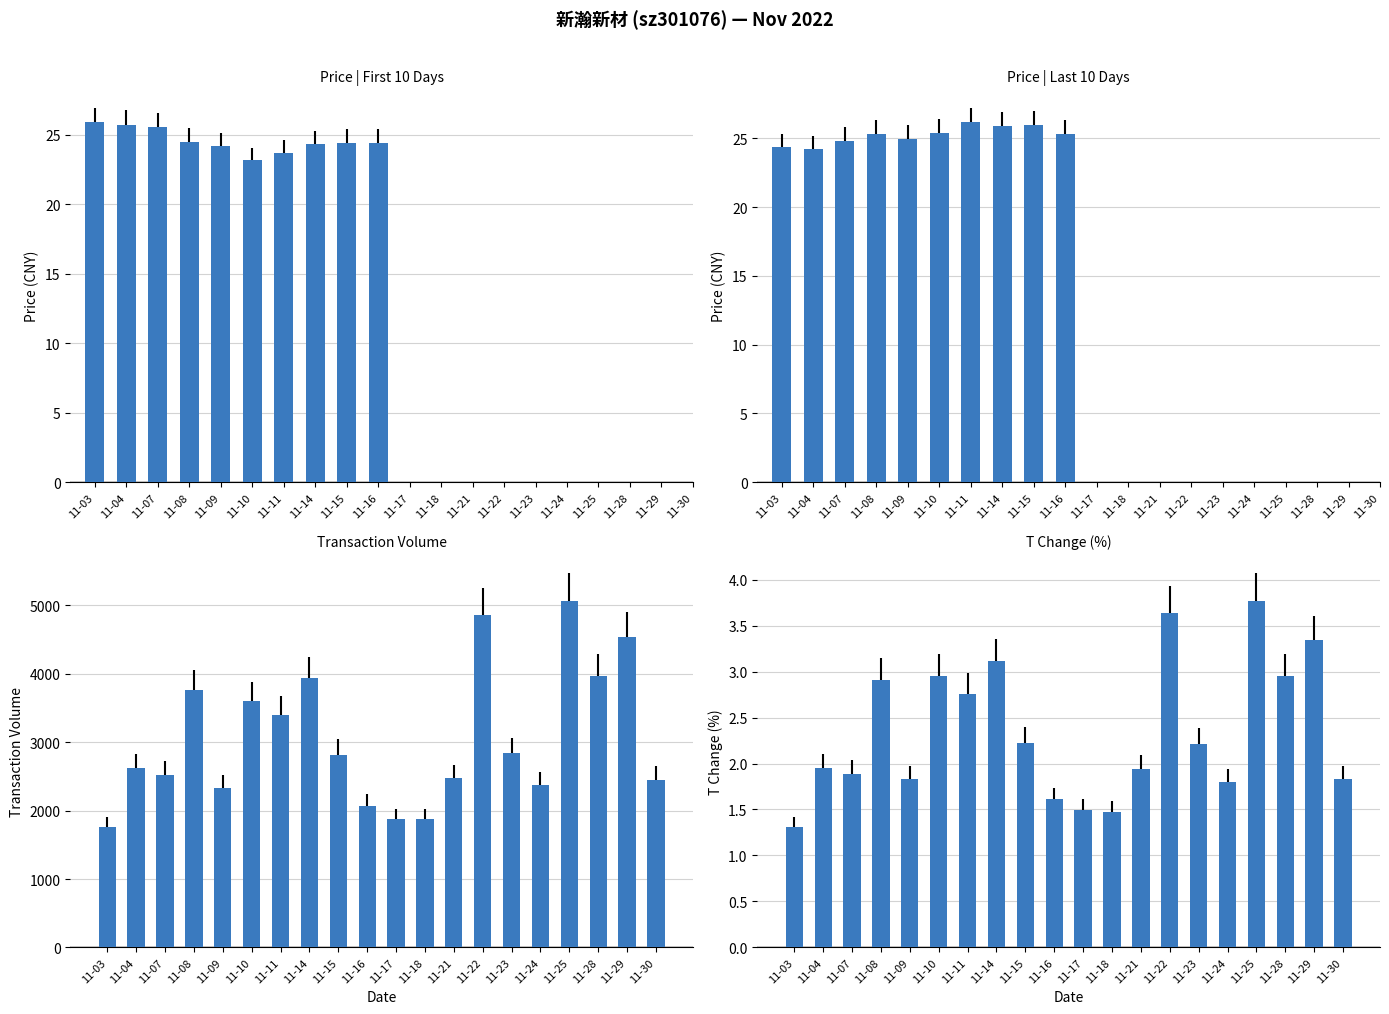

Which category has the highest value in the t_change series?

11-25